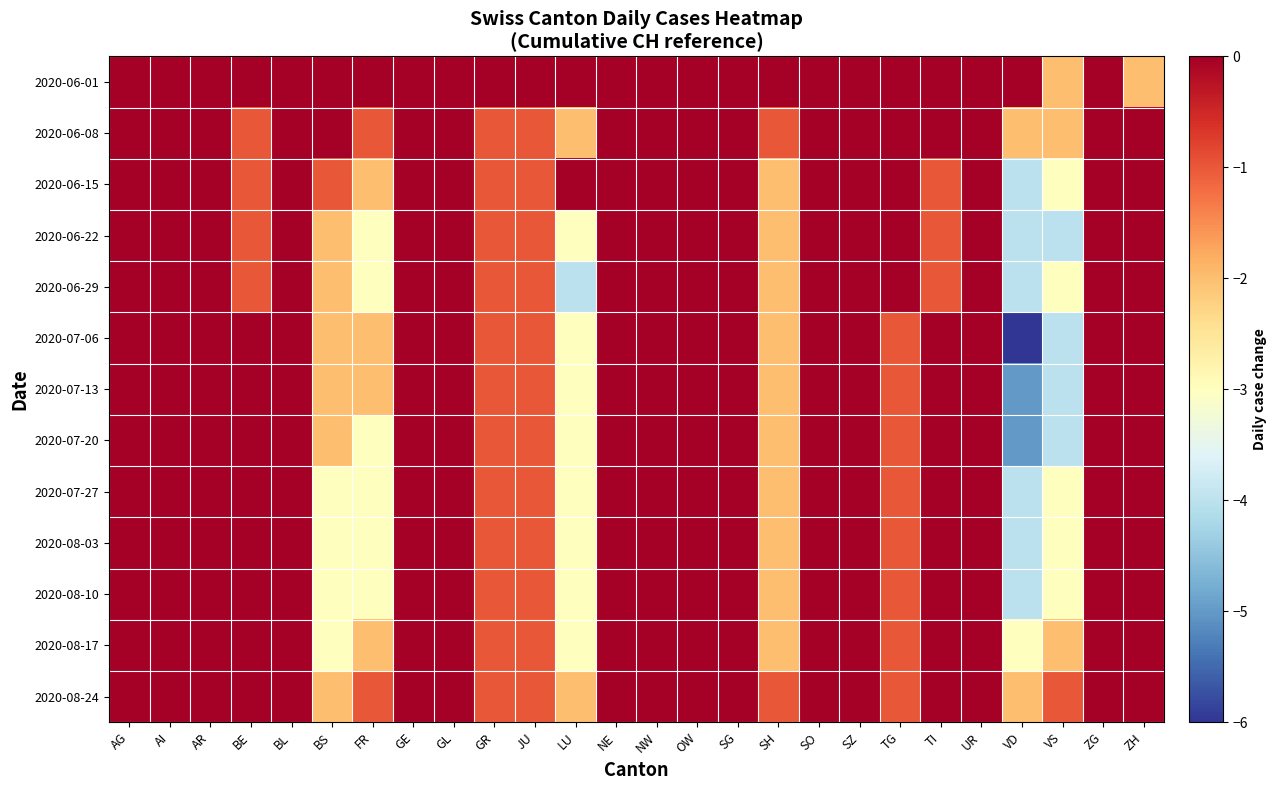

Reading left to right, what are all the values shown in this chart?

2020-06-01: AG=0	AI=0	AR=0	BE=0	BL=0	BS=0	FR=0	GE=0	GL=0	GR=0	JU=0	LU=0	NE=0	NW=0	OW=0	SG=0	SH=0	SO=0	SZ=0	TG=0	TI=0	UR=0	VD=0	VS=-2	ZG=0	ZH=-2
2020-06-08: AG=0	AI=0	AR=0	BE=-1	BL=0	BS=0	FR=-1	GE=1	GL=0	GR=-1	JU=-1	LU=-2	NE=0	NW=0	OW=0	SG=1	SH=-1	SO=0	SZ=0	TG=0	TI=1	UR=0	VD=-2	VS=-2	ZG=0	ZH=0
2020-06-15: AG=0	AI=0	AR=0	BE=-1	BL=0	BS=-1	FR=-2	GE=0	GL=0	GR=-1	JU=-1	LU=0	NE=0	NW=0	OW=0	SG=1	SH=-2	SO=0	SZ=0	TG=0	TI=-1	UR=0	VD=-4	VS=-3	ZG=0	ZH=0
2020-06-22: AG=0	AI=0	AR=0	BE=-1	BL=0	BS=-2	FR=-3	GE=1	GL=0	GR=-1	JU=-1	LU=-3	NE=0	NW=0	OW=0	SG=0	SH=-2	SO=0	SZ=0	TG=0	TI=-1	UR=0	VD=-4	VS=-4	ZG=0	ZH=0
2020-06-29: AG=0	AI=0	AR=0	BE=-1	BL=0	BS=-2	FR=-3	GE=1	GL=0	GR=-1	JU=-1	LU=-4	NE=0	NW=0	OW=0	SG=0	SH=-2	SO=0	SZ=0	TG=0	TI=-1	UR=0	VD=-4	VS=-3	ZG=0	ZH=0
2020-07-06: AG=0	AI=0	AR=0	BE=0	BL=0	BS=-2	FR=-2	GE=2	GL=0	GR=-1	JU=-1	LU=-3	NE=0	NW=0	OW=0	SG=0	SH=-2	SO=0	SZ=1	TG=-1	TI=0	UR=0	VD=-6	VS=-4	ZG=0	ZH=0
2020-07-13: AG=0	AI=0	AR=0	BE=0	BL=0	BS=-2	FR=-2	GE=2	GL=0	GR=-1	JU=-1	LU=-3	NE=0	NW=0	OW=0	SG=0	SH=-2	SO=0	SZ=1	TG=-1	TI=0	UR=0	VD=-5	VS=-4	ZG=0	ZH=0
2020-07-20: AG=0	AI=0	AR=0	BE=0	BL=0	BS=-2	FR=-3	GE=2	GL=0	GR=-1	JU=-1	LU=-3	NE=0	NW=0	OW=0	SG=0	SH=-2	SO=0	SZ=1	TG=-1	TI=0	UR=0	VD=-5	VS=-4	ZG=0	ZH=0
2020-07-27: AG=0	AI=0	AR=0	BE=0	BL=0	BS=-3	FR=-3	GE=1	GL=0	GR=-1	JU=-1	LU=-3	NE=0	NW=0	OW=0	SG=0	SH=-2	SO=0	SZ=1	TG=-1	TI=0	UR=0	VD=-4	VS=-3	ZG=0	ZH=0
2020-08-03: AG=0	AI=0	AR=0	BE=0	BL=0	BS=-3	FR=-3	GE=1	GL=0	GR=-1	JU=-1	LU=-3	NE=0	NW=0	OW=0	SG=0	SH=-2	SO=0	SZ=1	TG=-1	TI=0	UR=0	VD=-4	VS=-3	ZG=0	ZH=0
2020-08-10: AG=0	AI=0	AR=0	BE=0	BL=0	BS=-3	FR=-3	GE=1	GL=0	GR=-1	JU=-1	LU=-3	NE=0	NW=0	OW=0	SG=0	SH=-2	SO=0	SZ=1	TG=-1	TI=0	UR=0	VD=-4	VS=-3	ZG=0	ZH=0
2020-08-17: AG=0	AI=0	AR=0	BE=0	BL=0	BS=-3	FR=-2	GE=0	GL=0	GR=-1	JU=-1	LU=-3	NE=0	NW=0	OW=0	SG=0	SH=-2	SO=0	SZ=1	TG=-1	TI=0	UR=0	VD=-3	VS=-2	ZG=0	ZH=0
2020-08-24: AG=0	AI=0	AR=0	BE=0	BL=0	BS=-2	FR=-1	GE=0	GL=0	GR=-1	JU=-1	LU=-2	NE=0	NW=0	OW=0	SG=0	SH=-1	SO=0	SZ=0	TG=-1	TI=0	UR=0	VD=-2	VS=-1	ZG=0	ZH=0